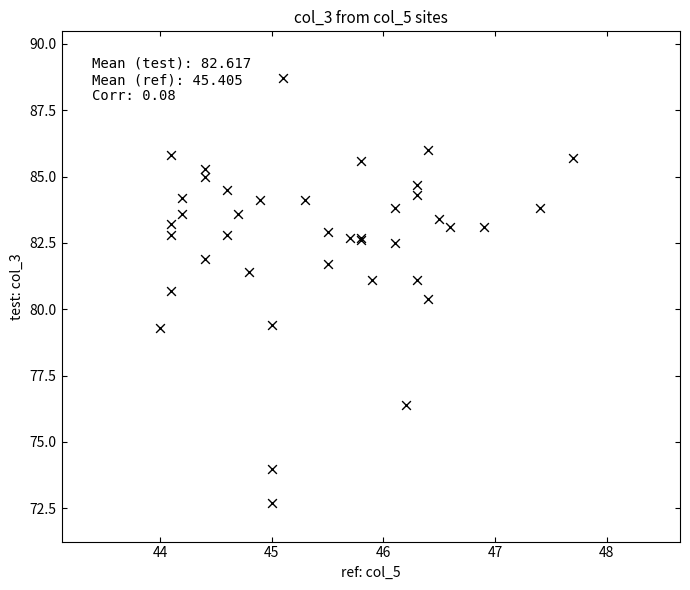

What Y value in the scatter plot is closest to 80?

80.4